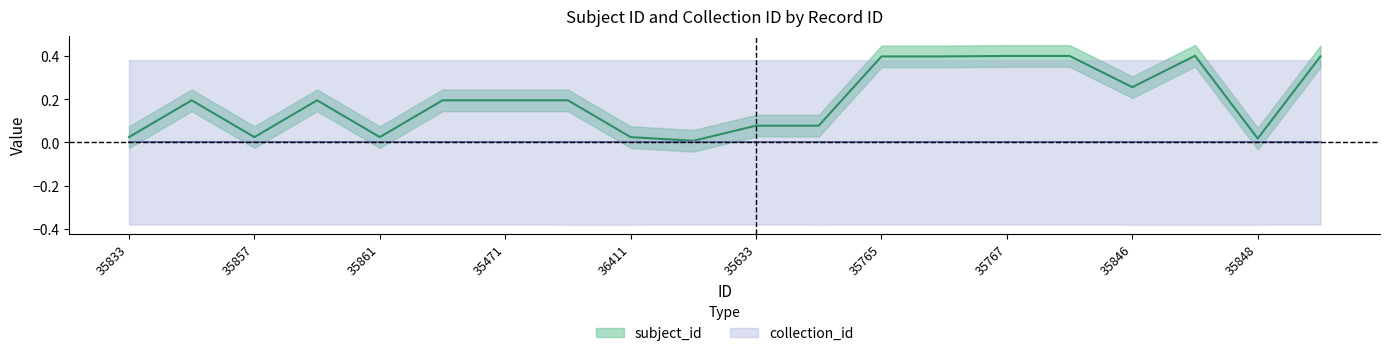

Which has a higher value, 35848 or 35765?

35765